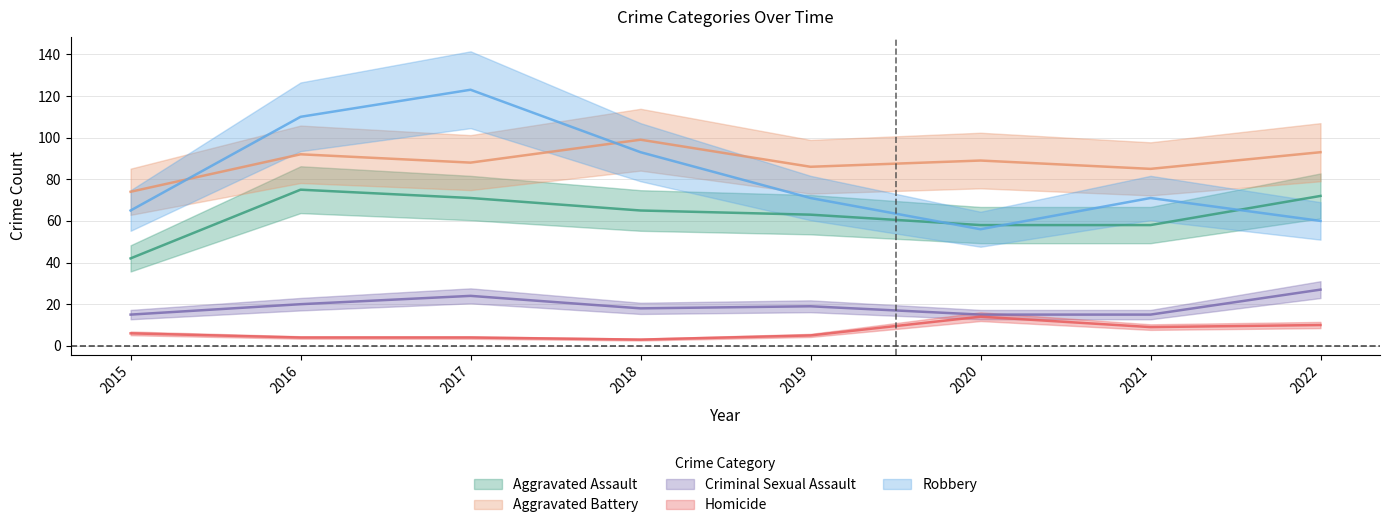

Reading left to right, list all the values displayed in this chart.

Aggravated Assault: 2015=42	2016=75	2017=71	2018=65	2019=63	2020=58	2021=58	2022=72
Aggravated Battery: 2015=74	2016=92	2017=88	2018=99	2019=86	2020=89	2021=85	2022=93
Criminal Sexual Assault: 2015=15	2016=20	2017=24	2018=18	2019=19	2020=15	2021=15	2022=27
Homicide: 2015=6	2016=4	2017=4	2018=3	2019=5	2020=14	2021=9	2022=10
Robbery: 2015=65	2016=110	2017=123	2018=93	2019=71	2020=56	2021=71	2022=60